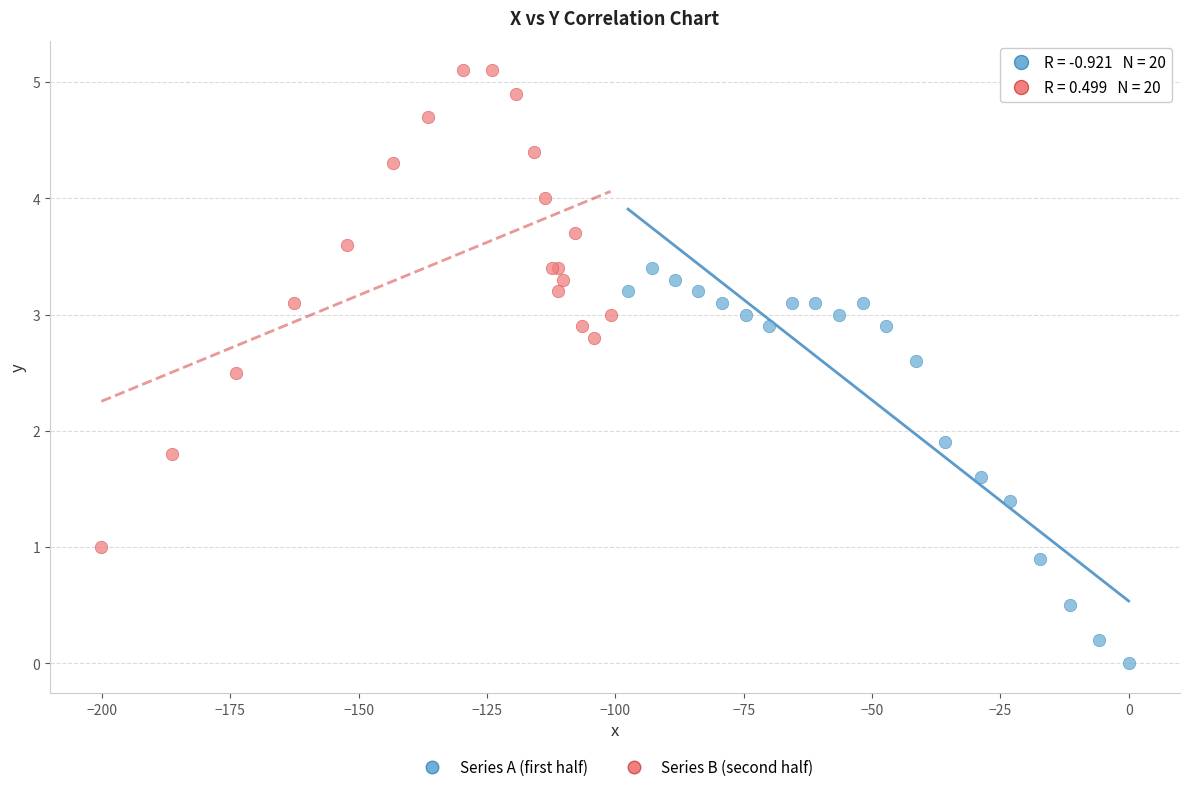

What are all the series names shown in the legend?

Series A (first half), Series B (second half)